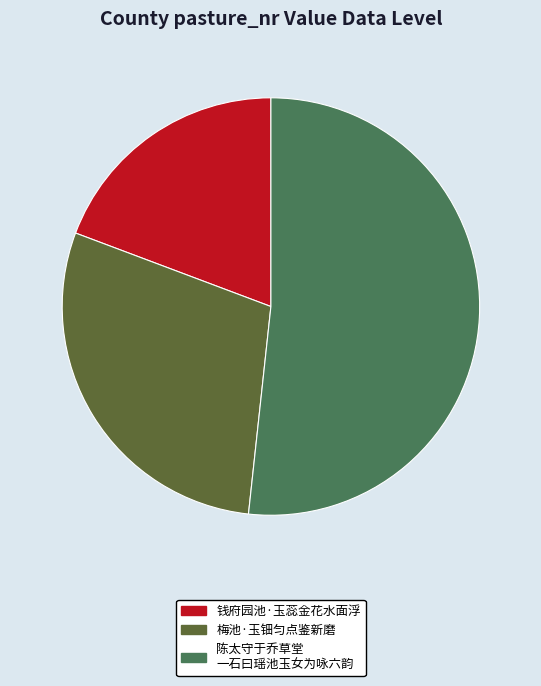

Does any single category account for the majority?

Yes